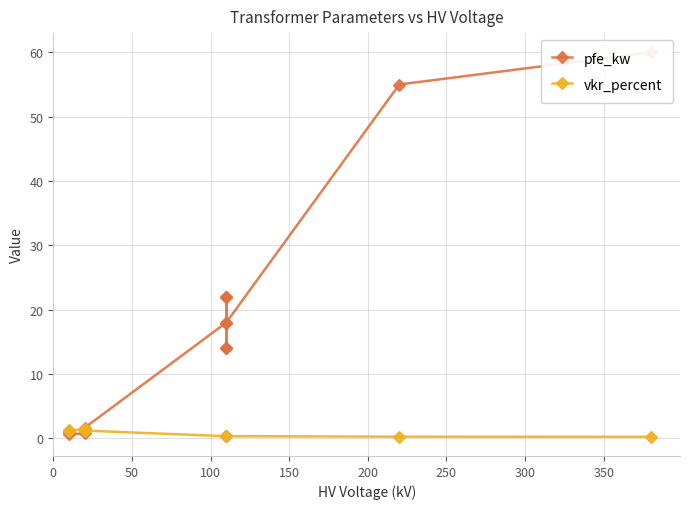

Reading right to left, extract all data points from this chart.

pfe_kw: 60.0	55.0	18.0	14.0	22.0	14.0	22.0	18.0	1.6	1.4	0.8	0.6	1.2	0.9
vkr_percent: 0.2	0.3	0.3	0.4	0.3	0.4	0.3	0.3	1.2	1.4	1.4	1.2	1.1	1.3